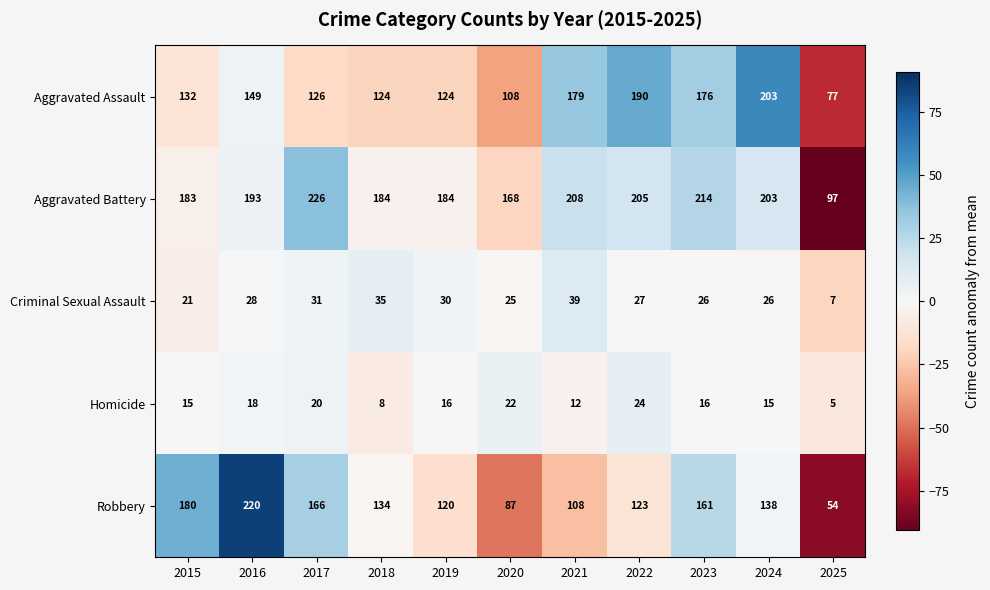

What is the total value across all series at 2021?

546